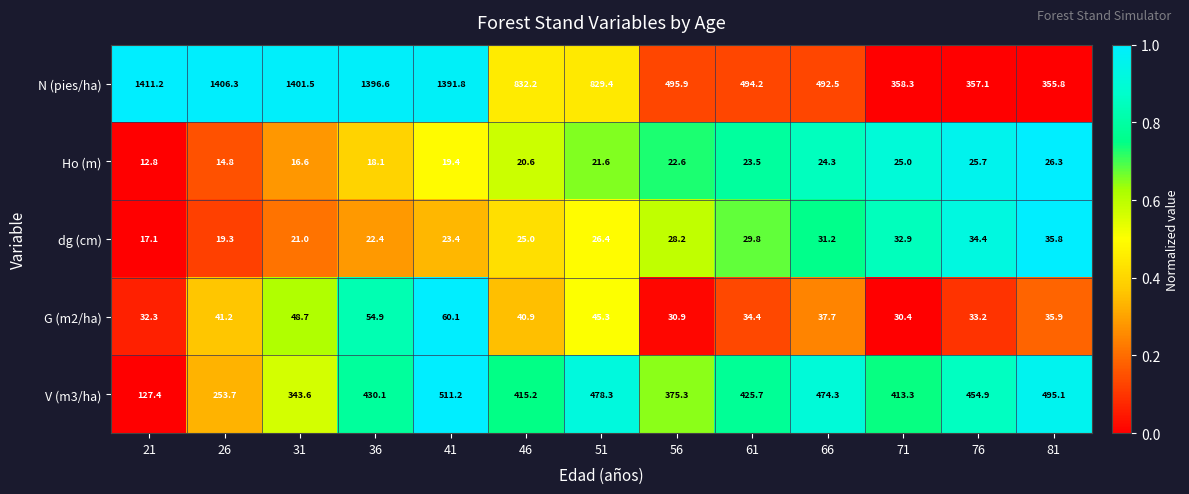

What is the average value of the N (pies/ha) series?

863.3